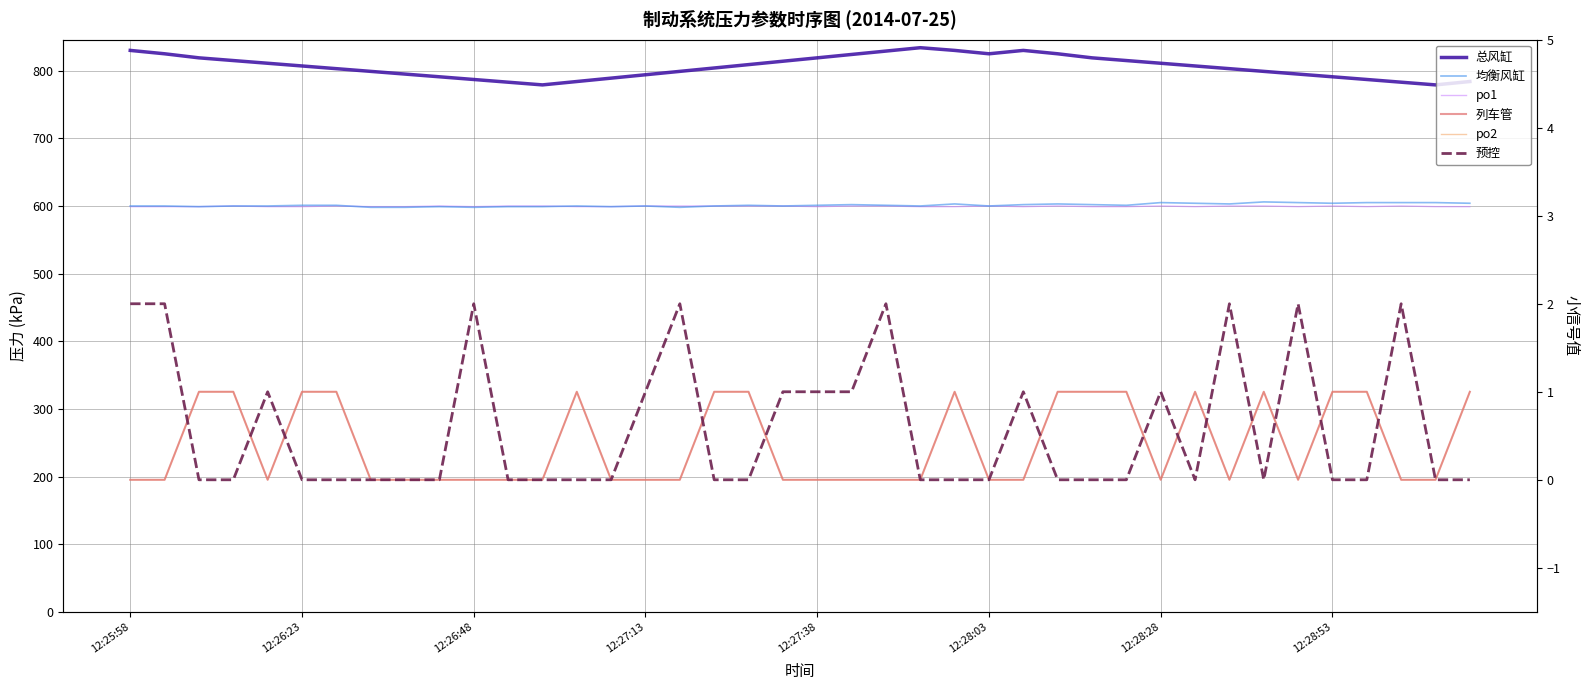

True or false: 预控 and po1 intersect in this chart.

False